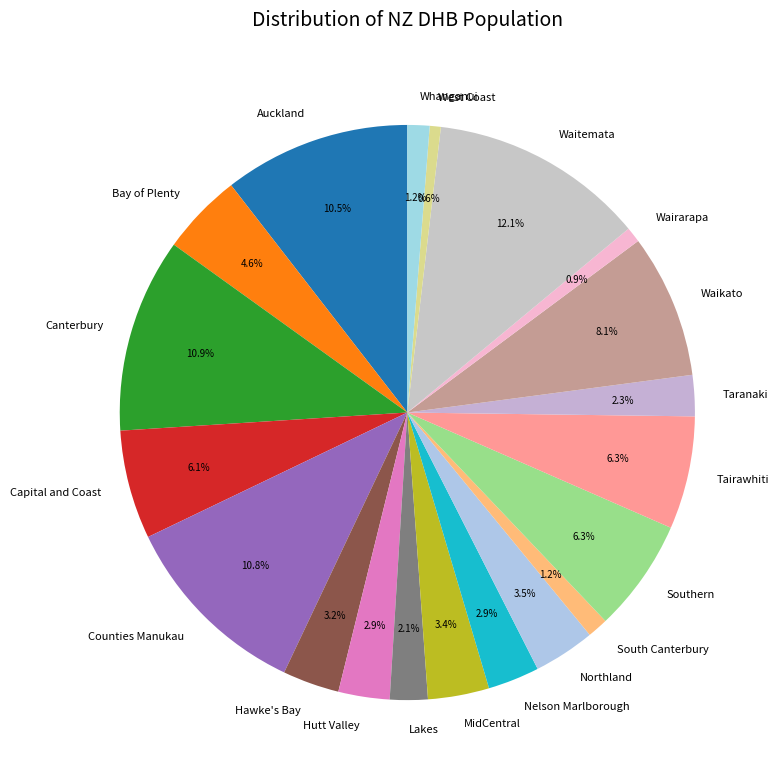

True or false: Bay of Plenty accounts for 5% of the total.

True